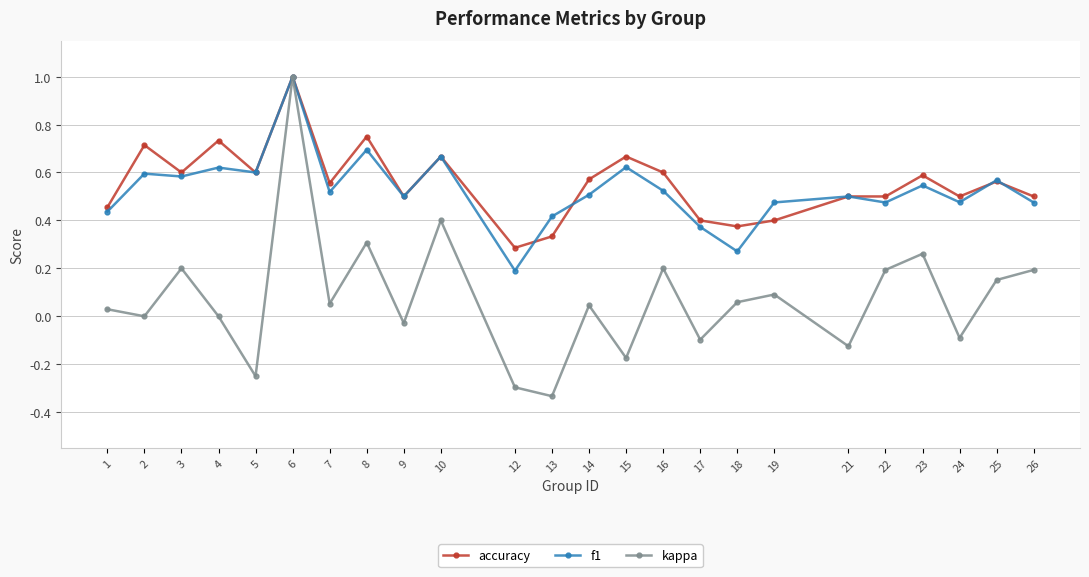

True or false: f1 has more than 0 points higher than both neighbors.

True